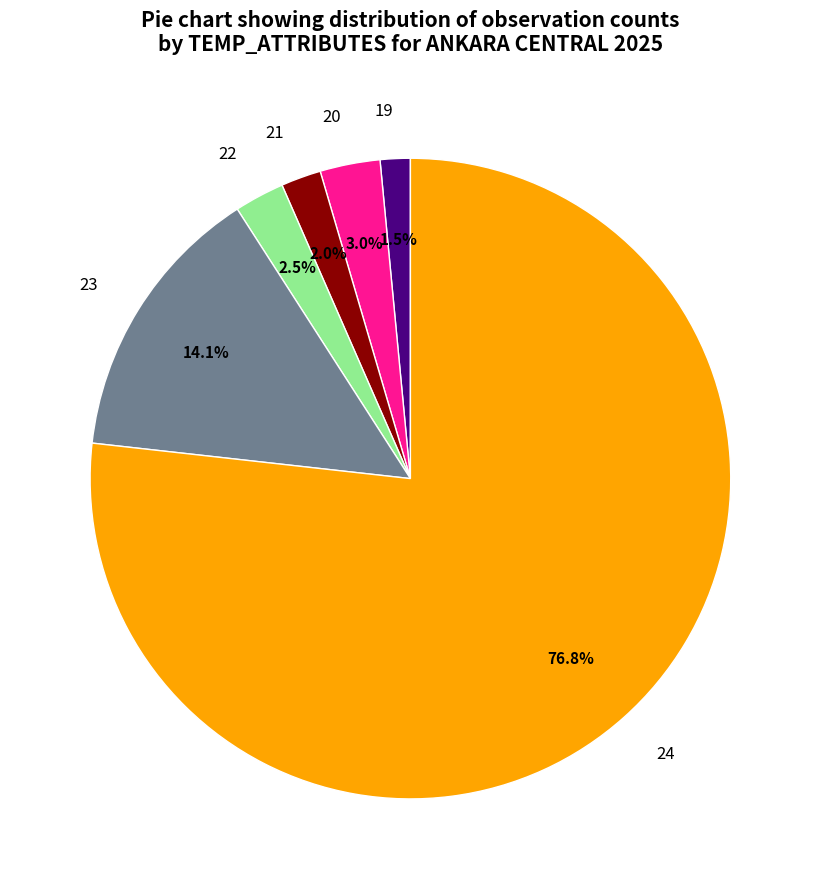

Does 24 account for over 50% of the chart?

Yes